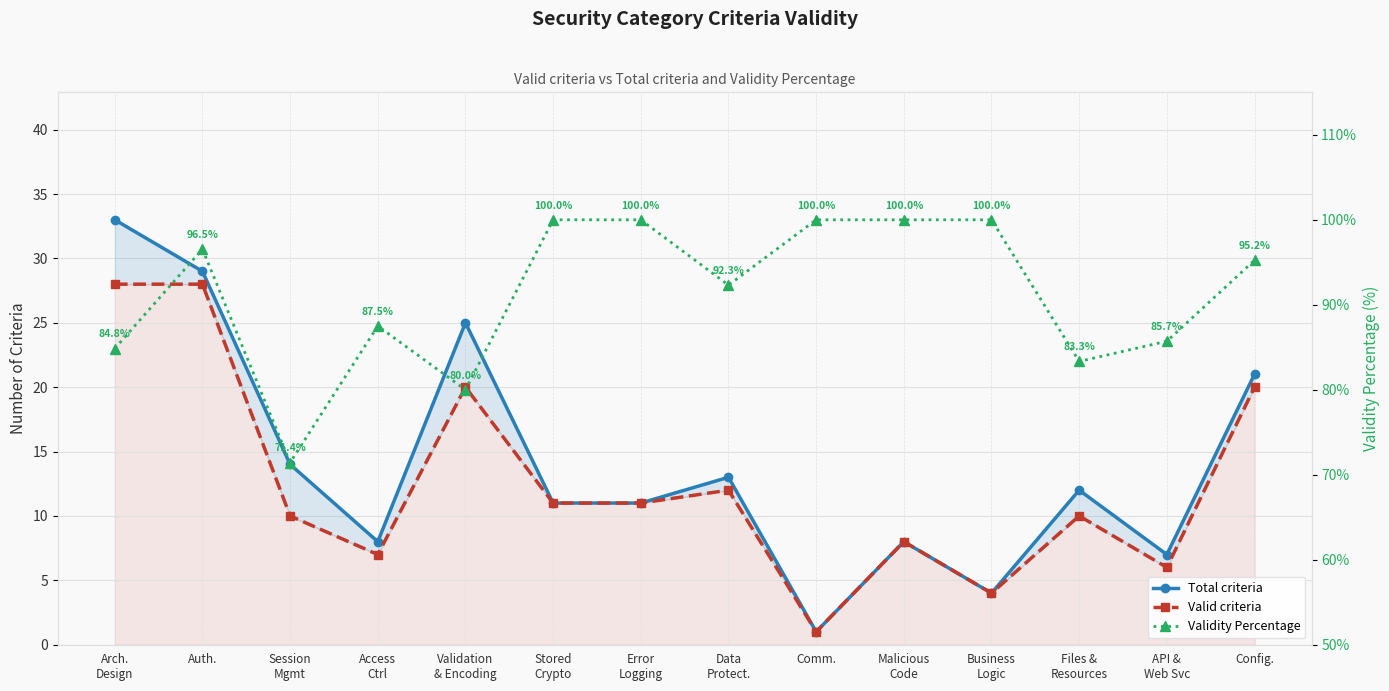

How many interior local valleys does the Validity Percentage series have?

4